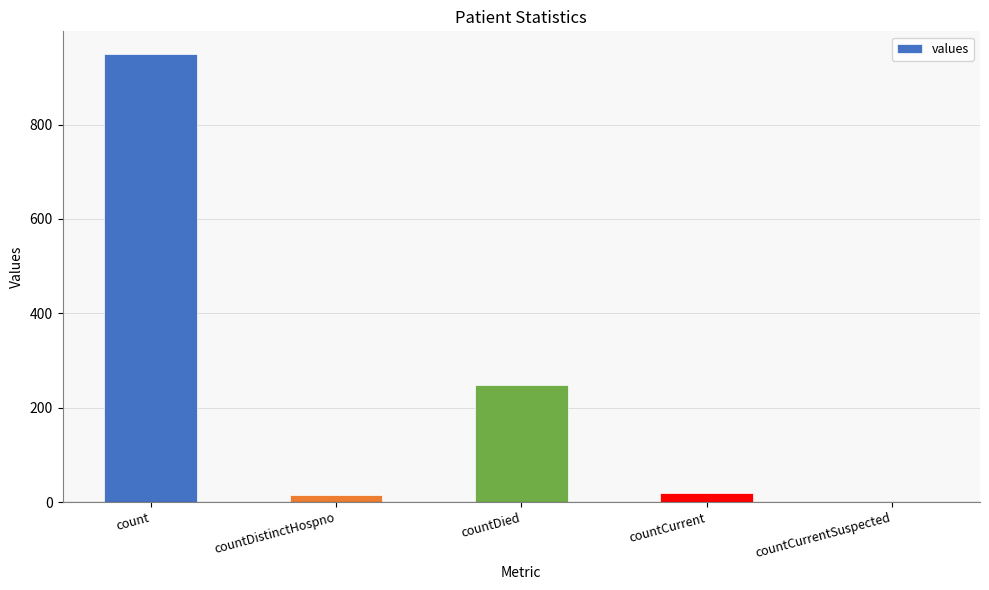

The chart shows a value of 0 at countCurrentSuspected. True or false?

True